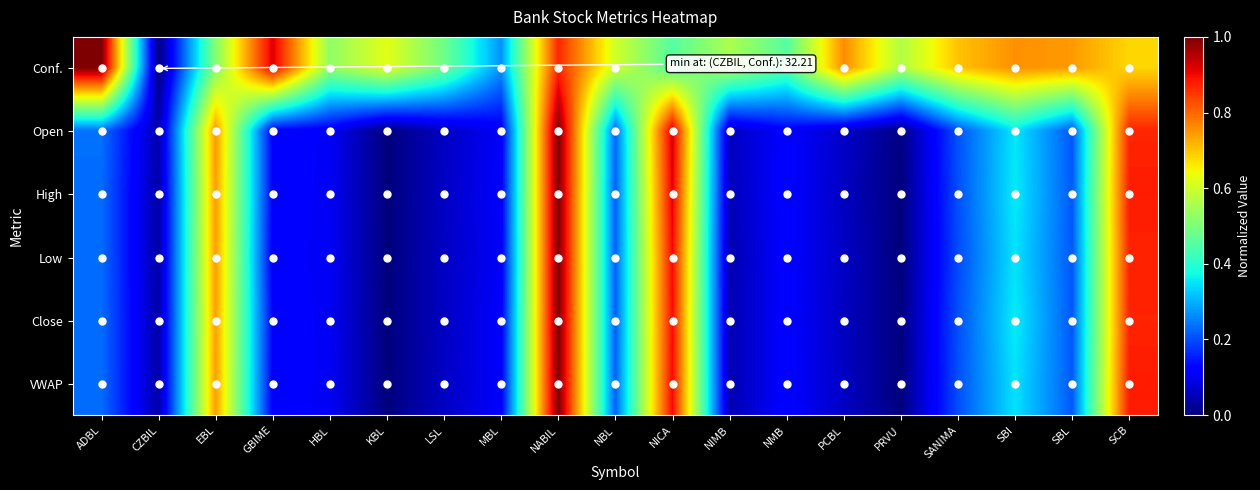

What is the spread (max minus min) of values at MBL?

0.2